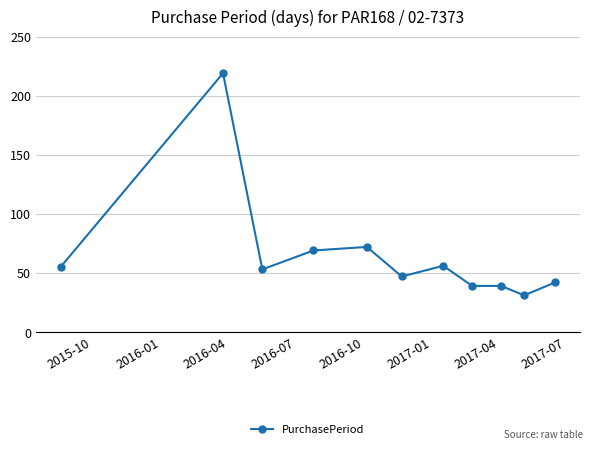

What is the value of the 11th point from the left?

42